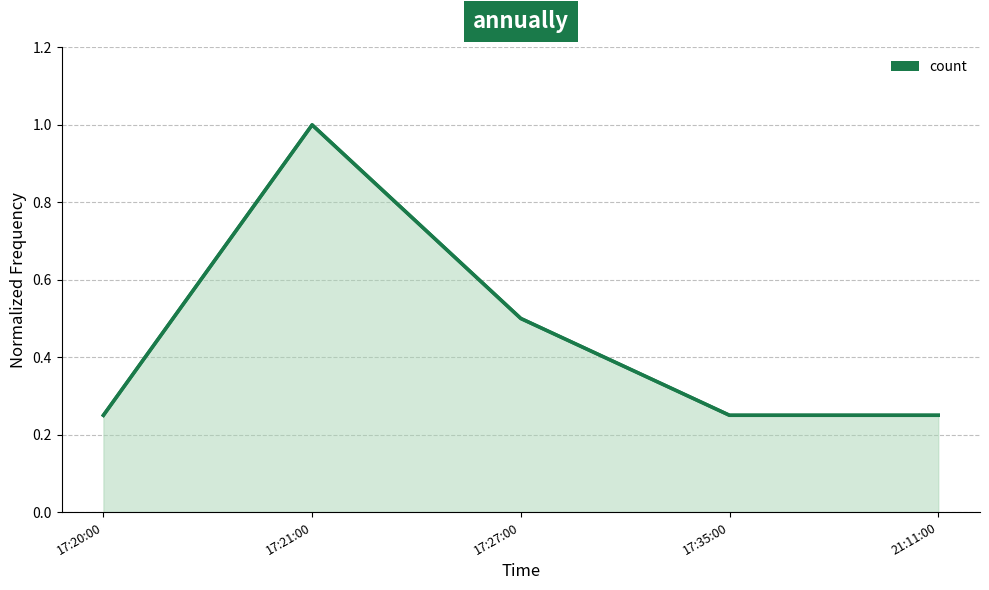

What is the minimum value shown in the chart?

0.2